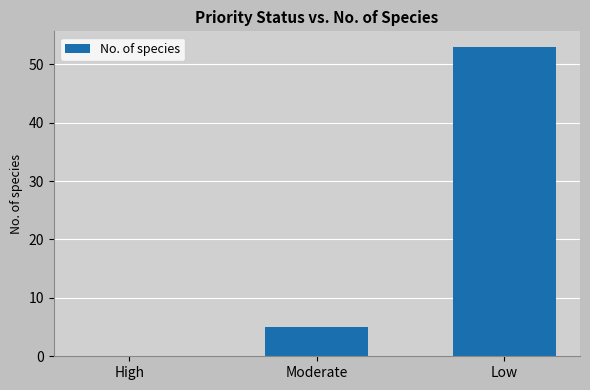

What is the greatest value displayed?

53